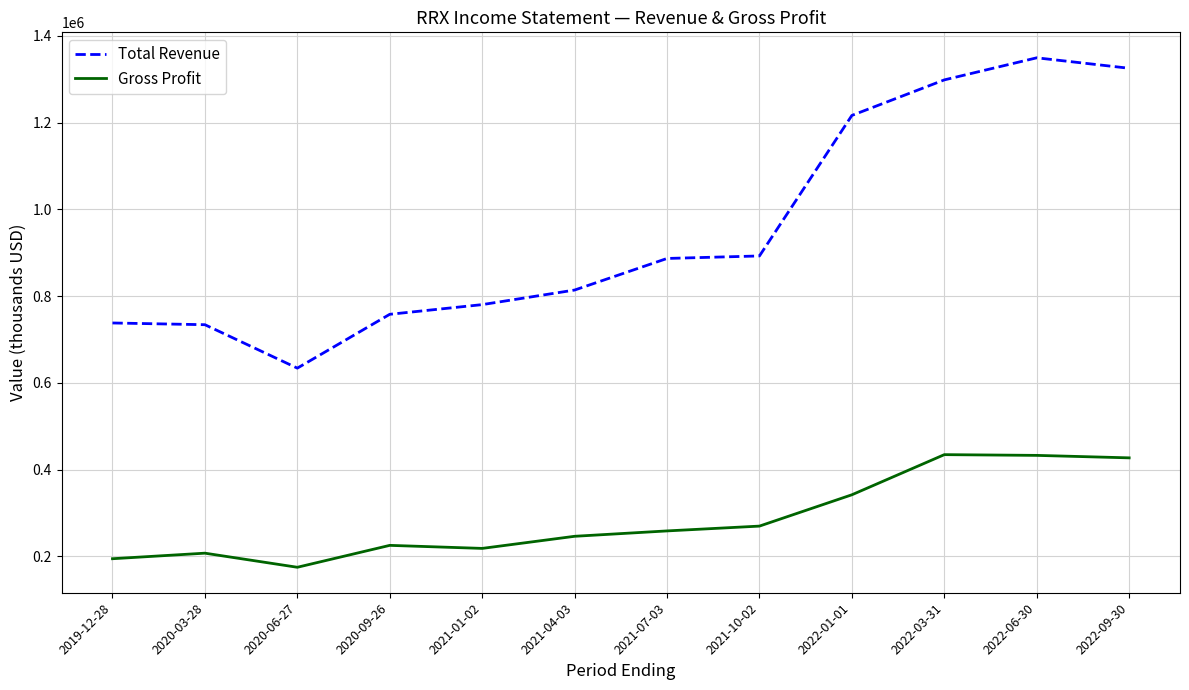

At which category does Gross Profit reach its first local peak?

2020-03-28